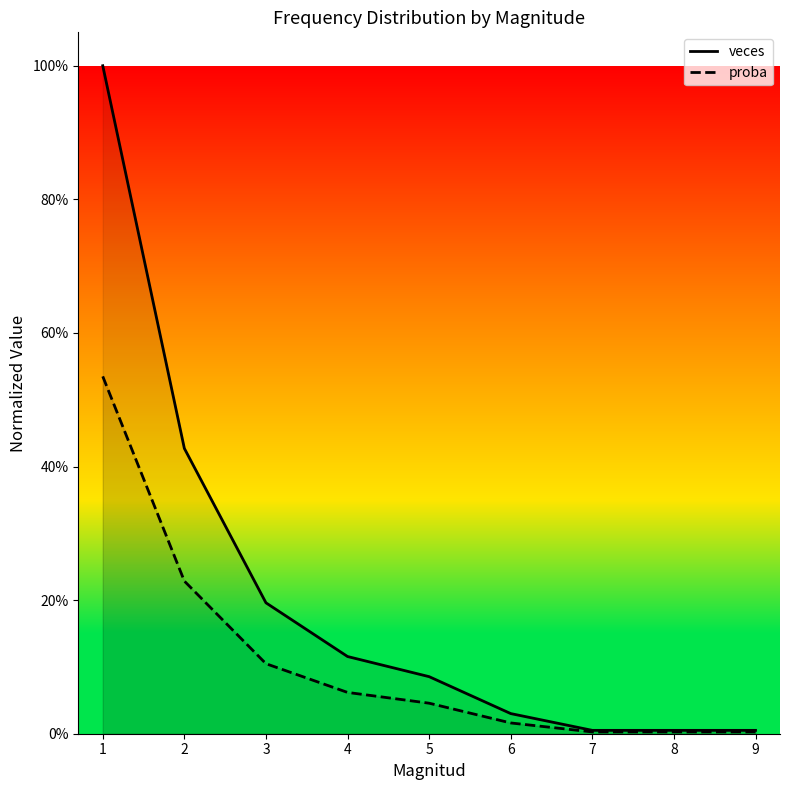

What are all the series names shown in the legend?

veces, proba